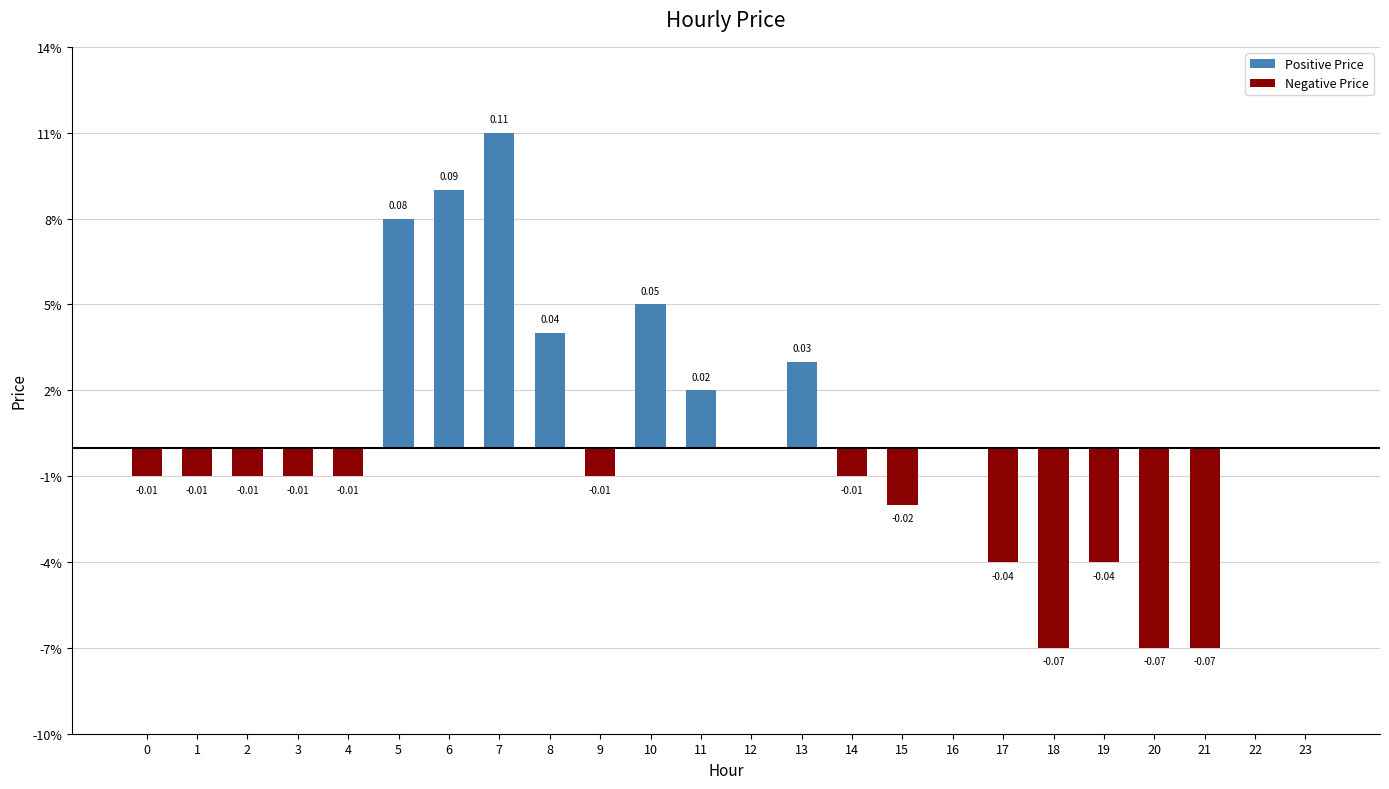

Which series has the largest total across all categories?

Positive Price